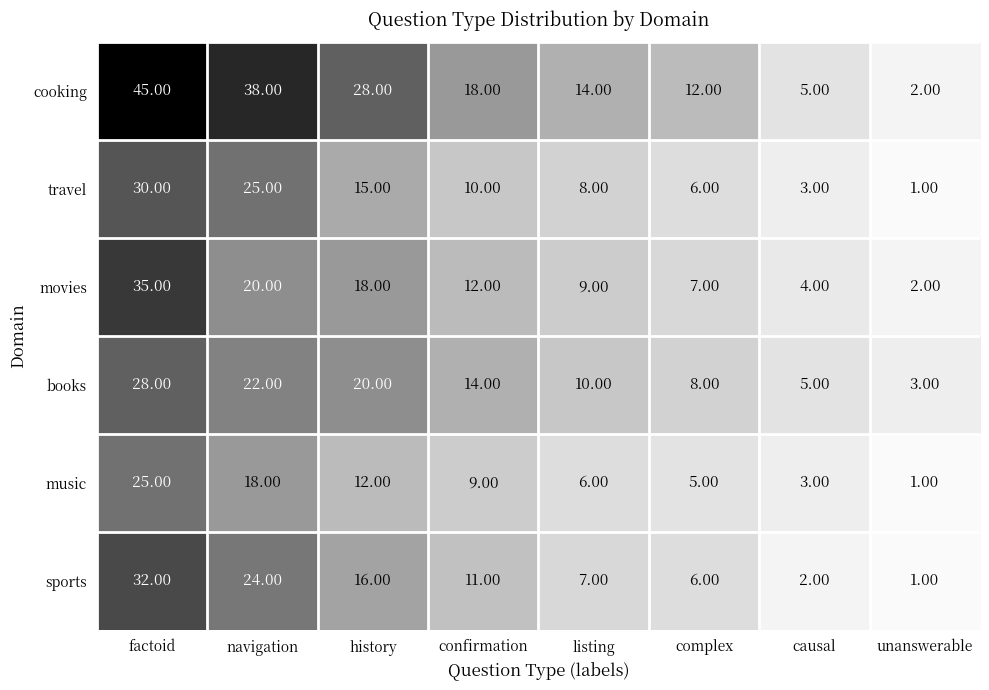

What is the difference between the travel values at listing and navigation?

17